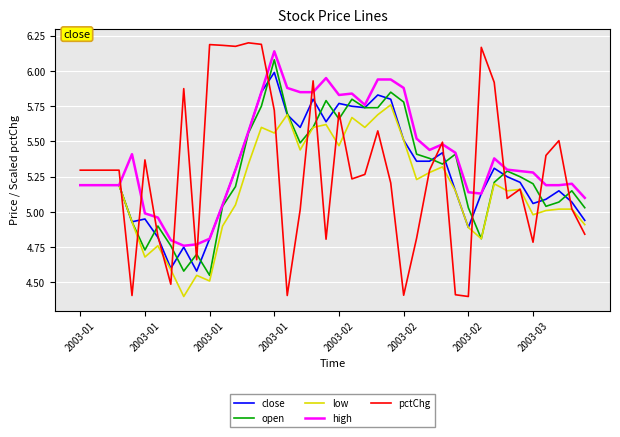

Which series has the widest spread of values?

pctChg